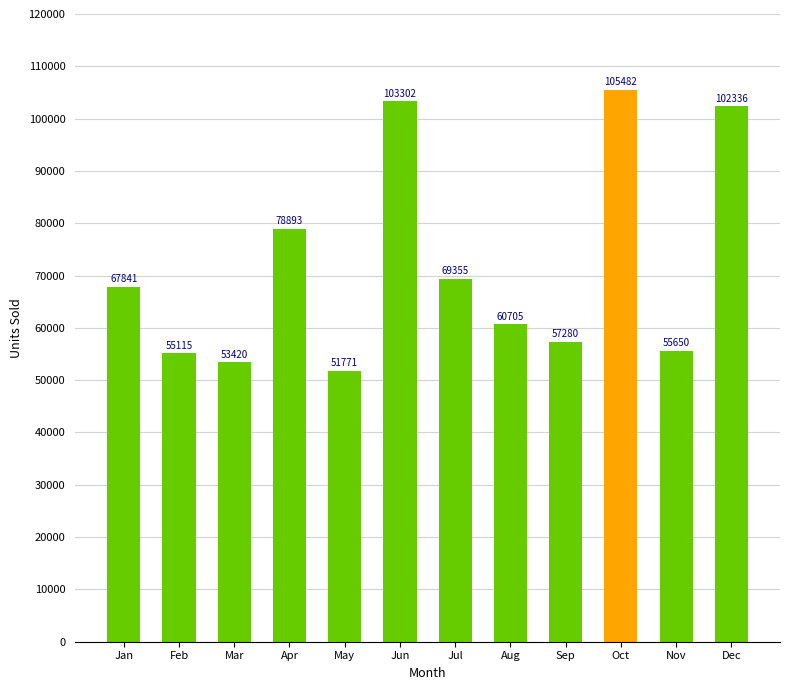

Rank the categories by value from highest to lowest.

Oct, Jun, Dec, Apr, Jul, Jan, Aug, Sep, Nov, Feb, Mar, May